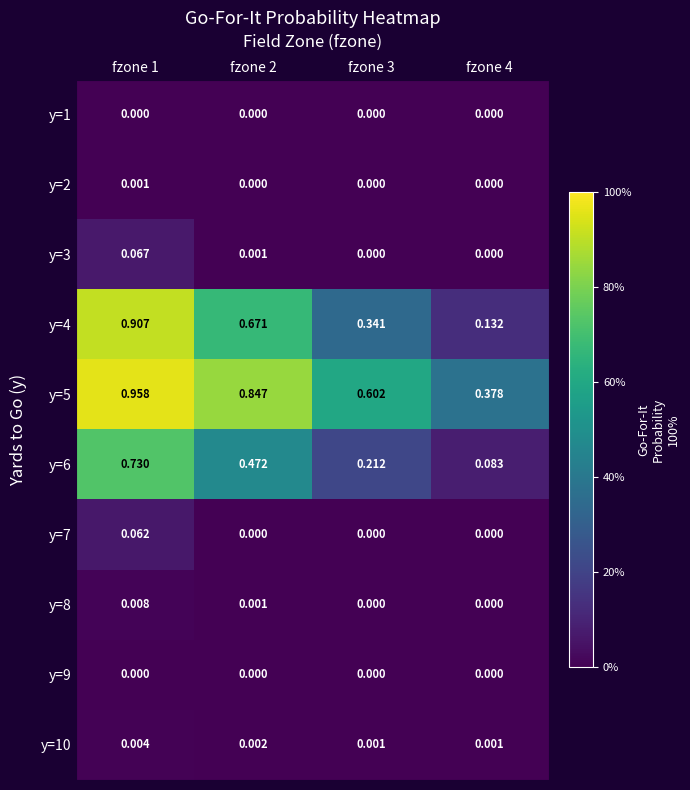

How many series are shown in this chart?

10